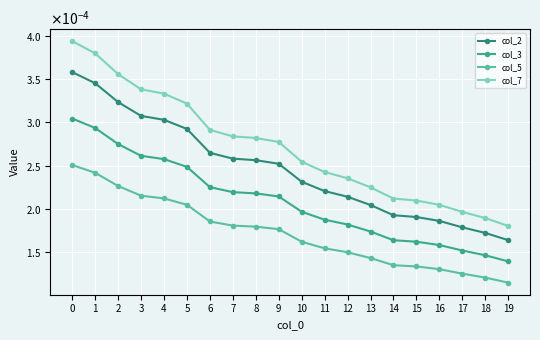

Which series has the largest range (max minus min)?

col_7